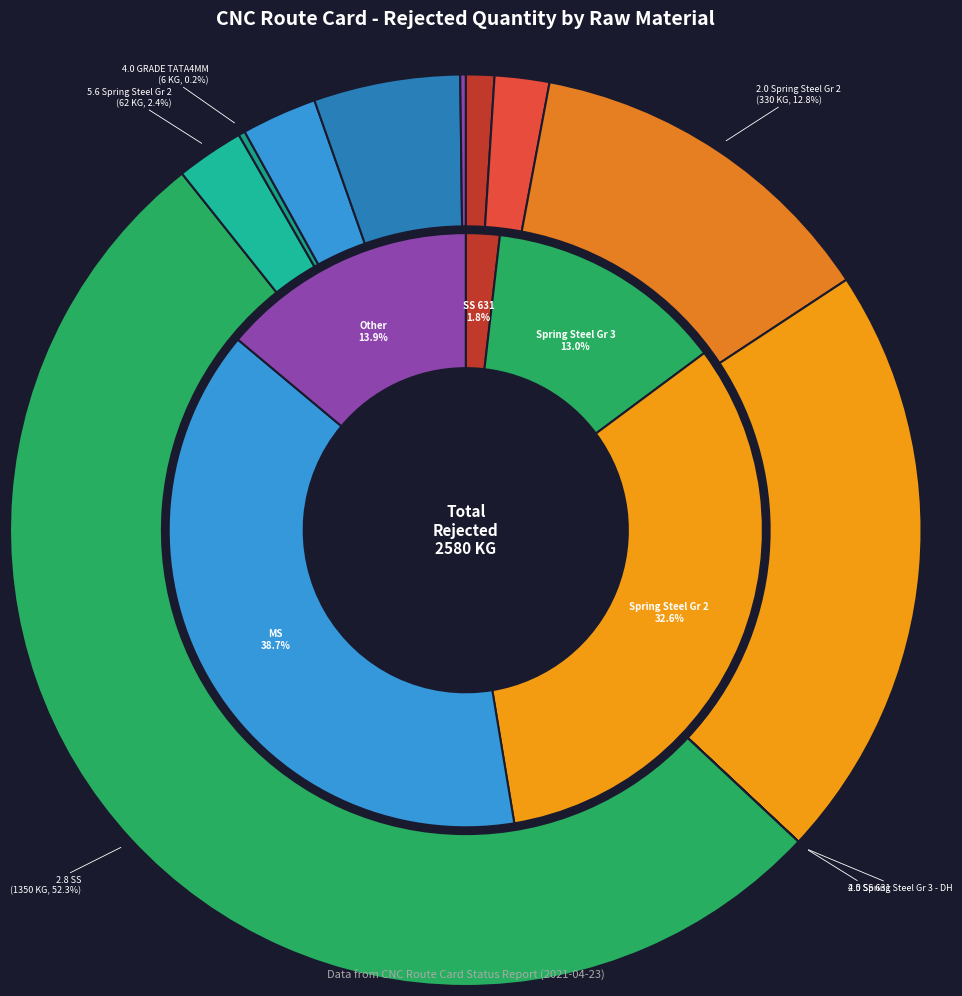

What is the total percentage of 3.2 Spring Steel Gr 3 - DH and 5.0 Sandvick - BRAKES INDIA MATERIAL?

5.4%